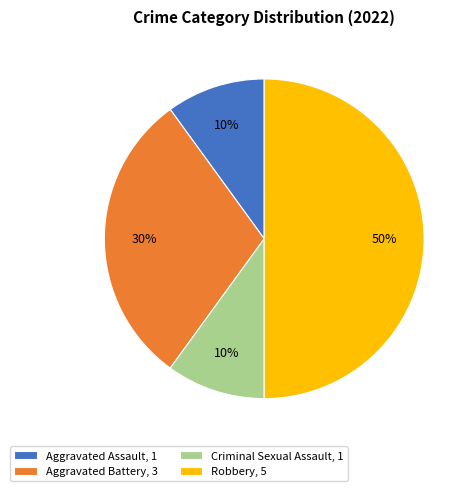

Is the sum of Aggravated Battery, 3 and Aggravated Assault, 1 greater than half?

No